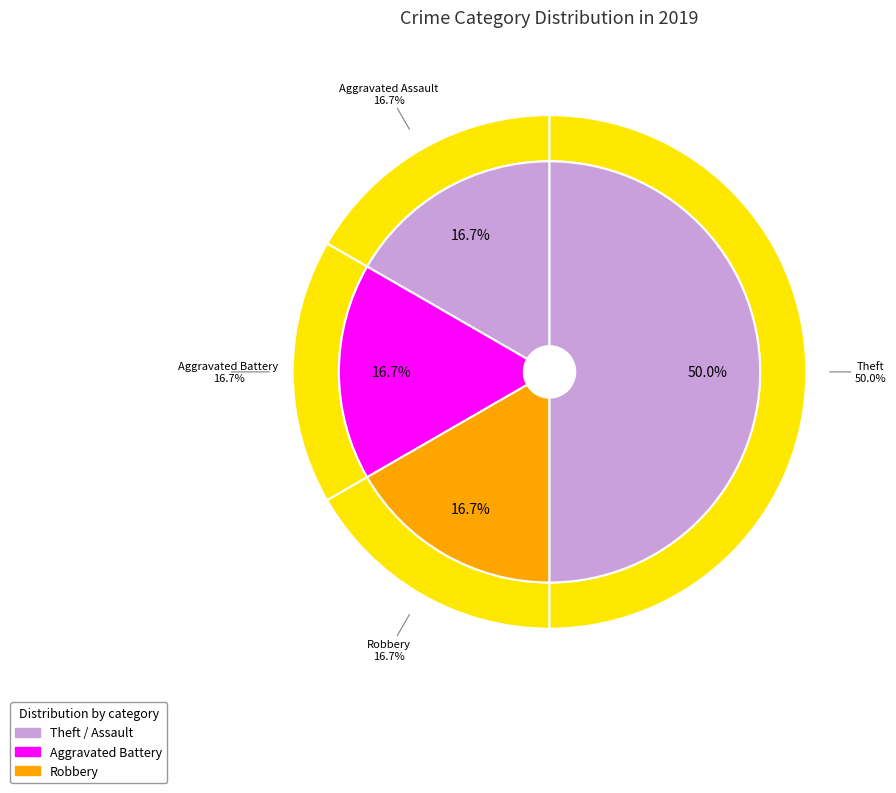

What portion of the pie excludes Aggravated Battery?

83.3%